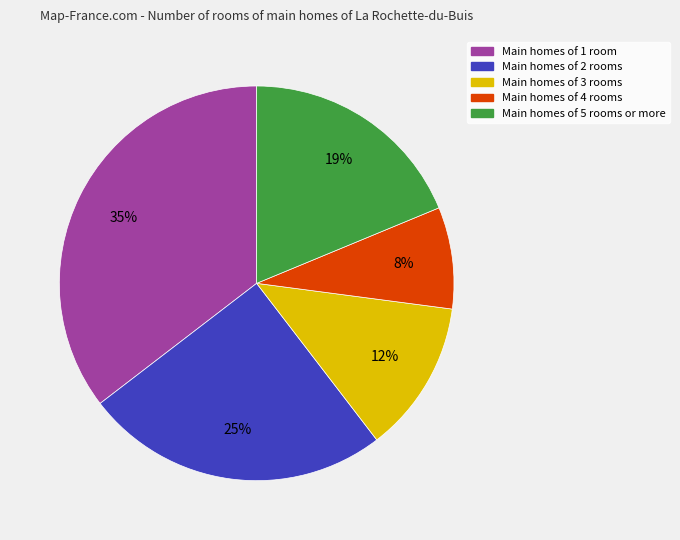

Is there a majority slice in this chart?

No